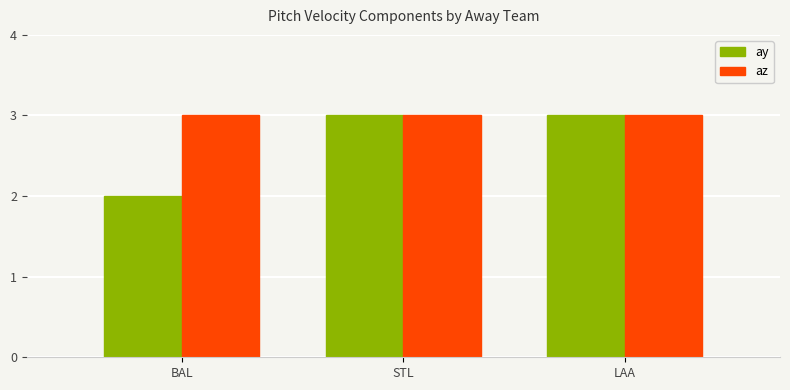

List the series in order of their overall mean, highest first.

az, ay